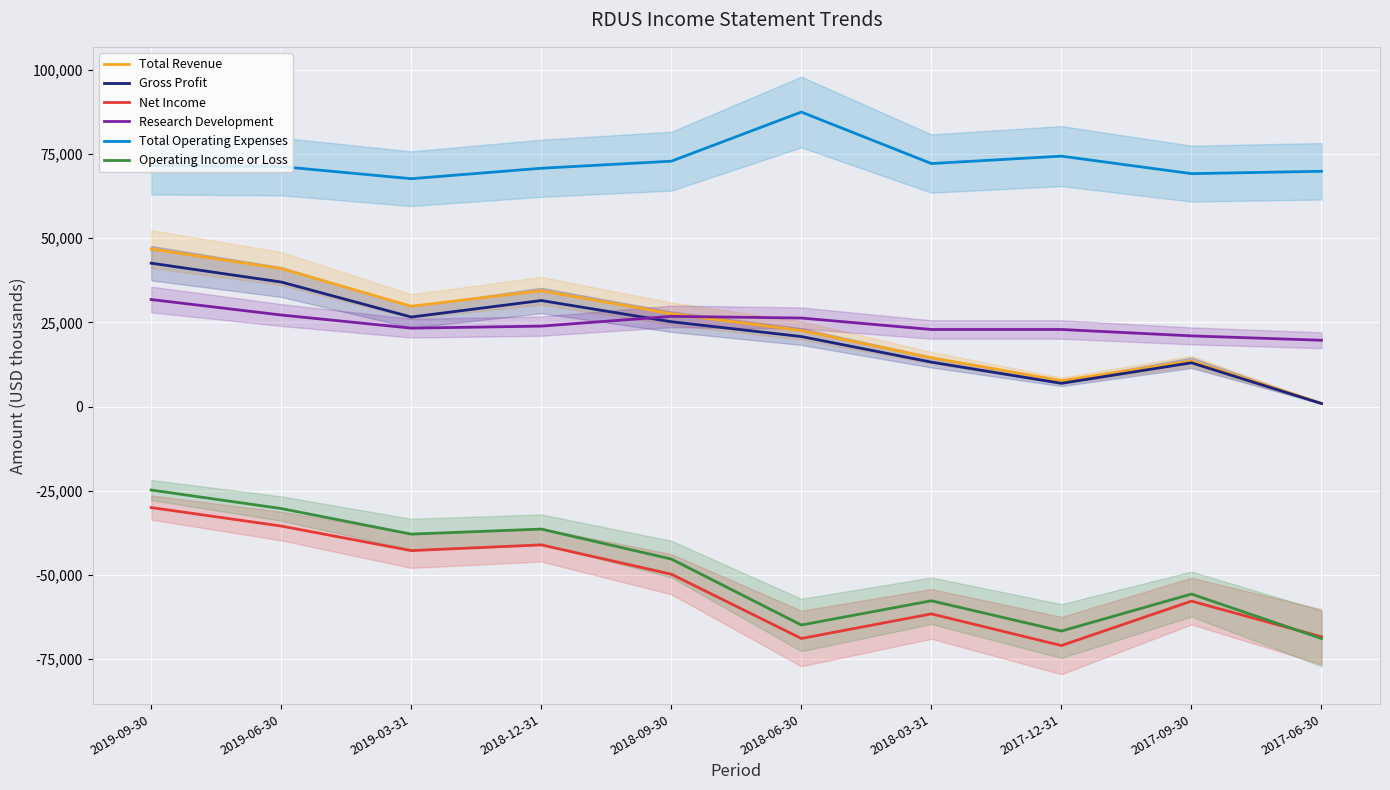

What is the label of the 4th point from the left?

2018-12-31